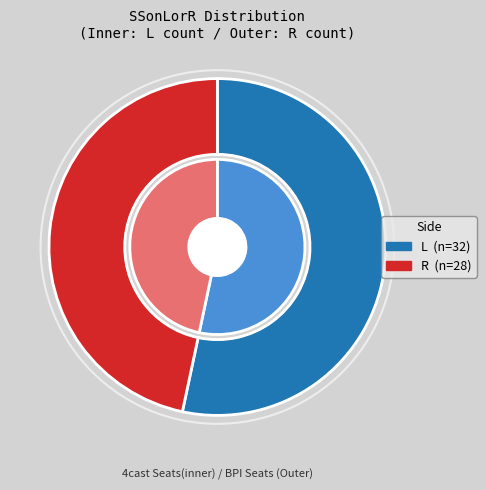

Is it true that R is 36% of the pie?

False